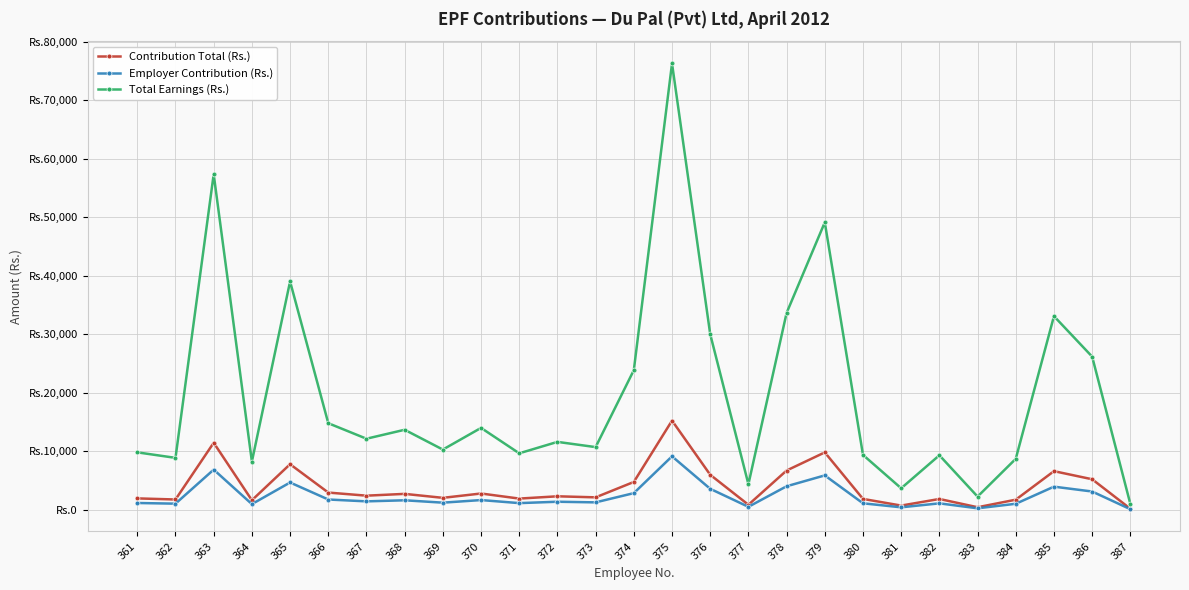

What is the difference between the Contribution Total (Rs.) values at 364 and 369?

410.3